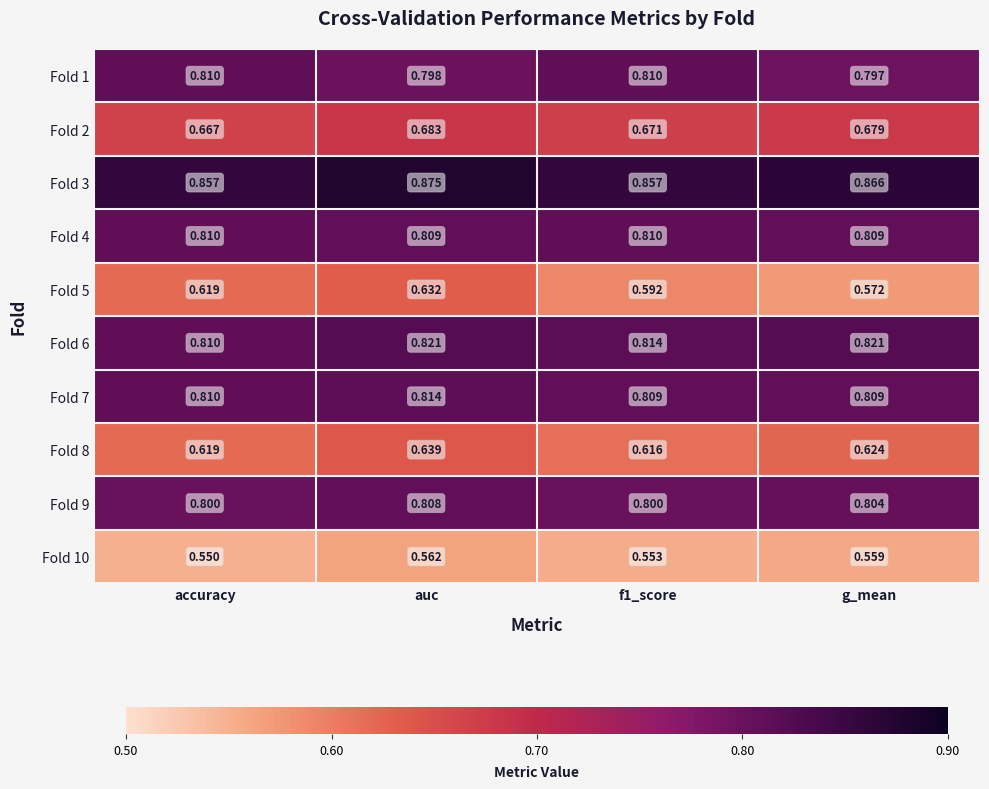

At which category is the sum across all series the highest?

auc